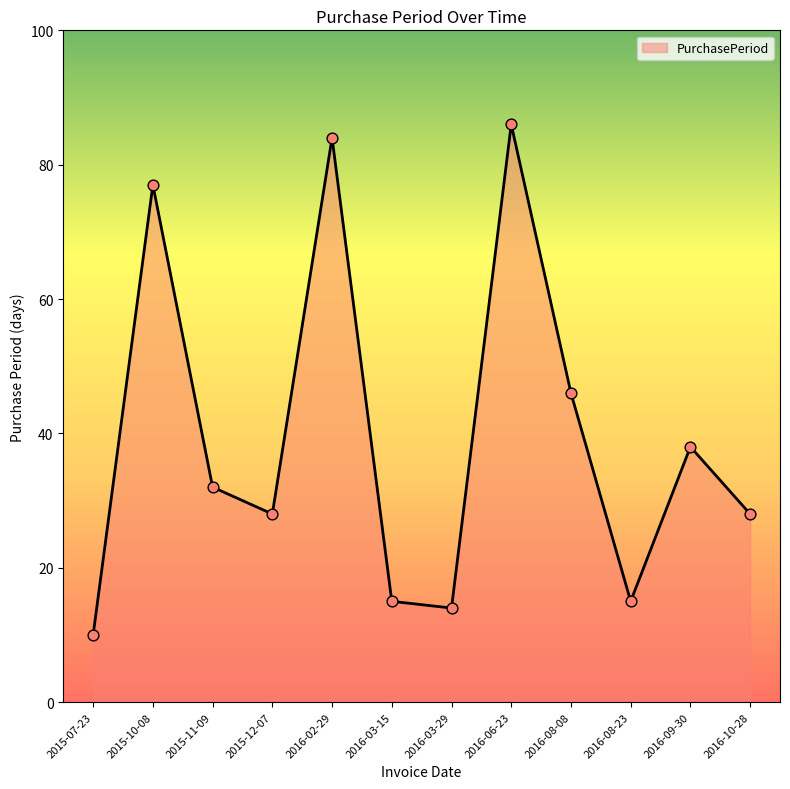

Which has a higher value, 2016-10-28 or 2016-03-15?

2016-10-28